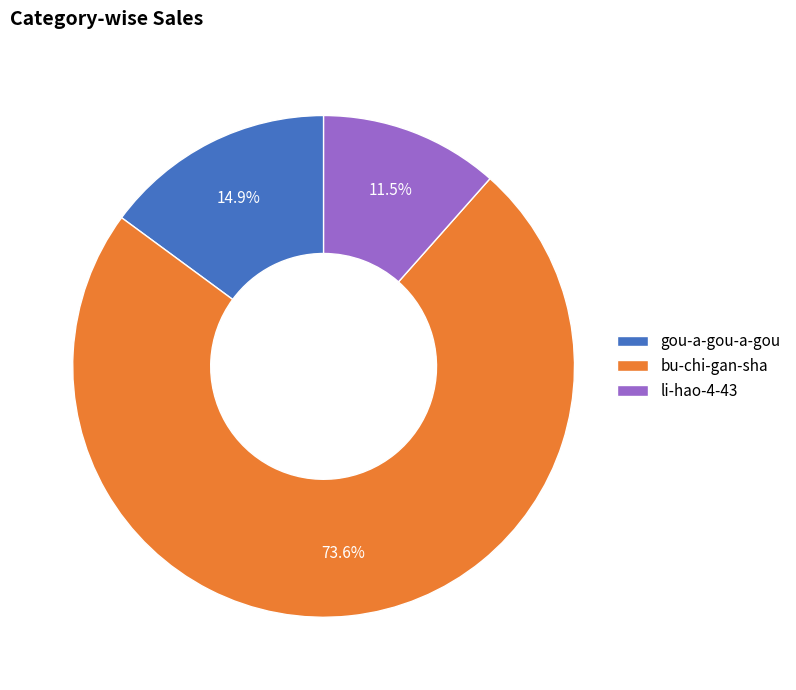

Is there any slice that represents more than half of the pie?

Yes